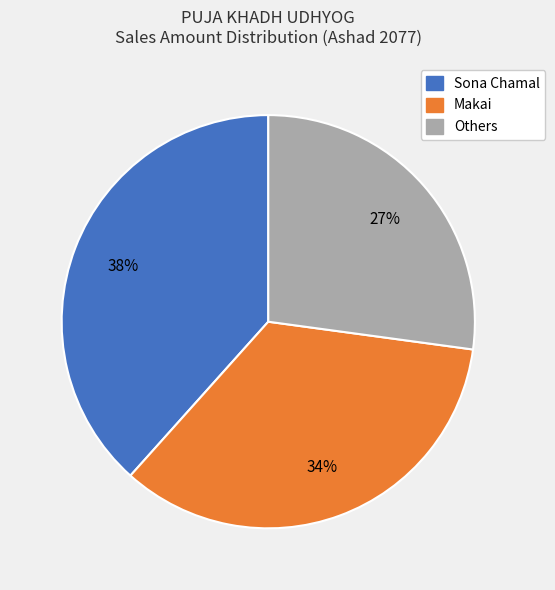

Is there a majority slice in this chart?

No